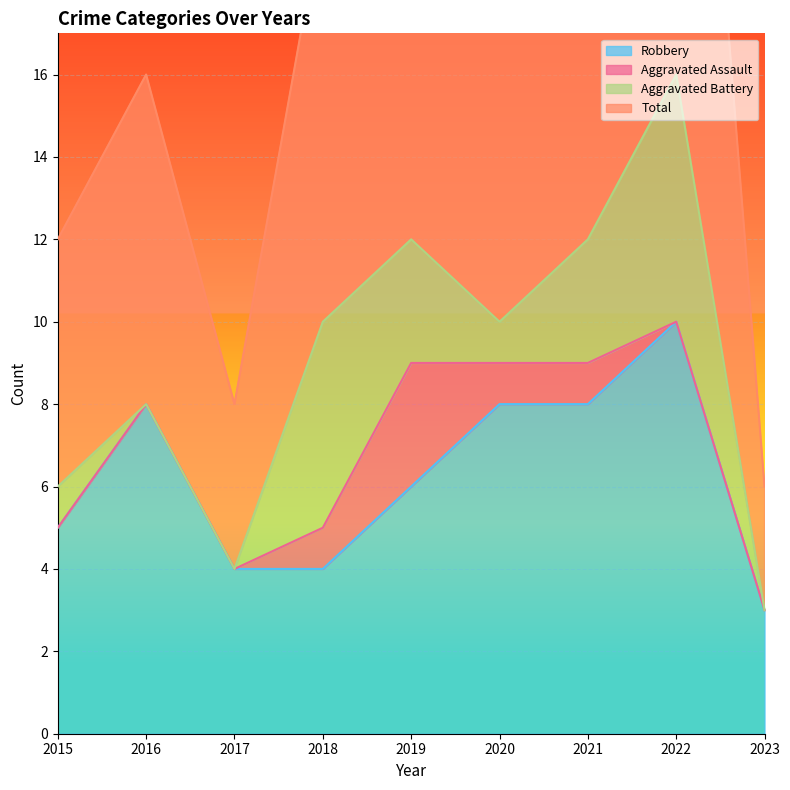

What is the total value across all series at 2016?

24